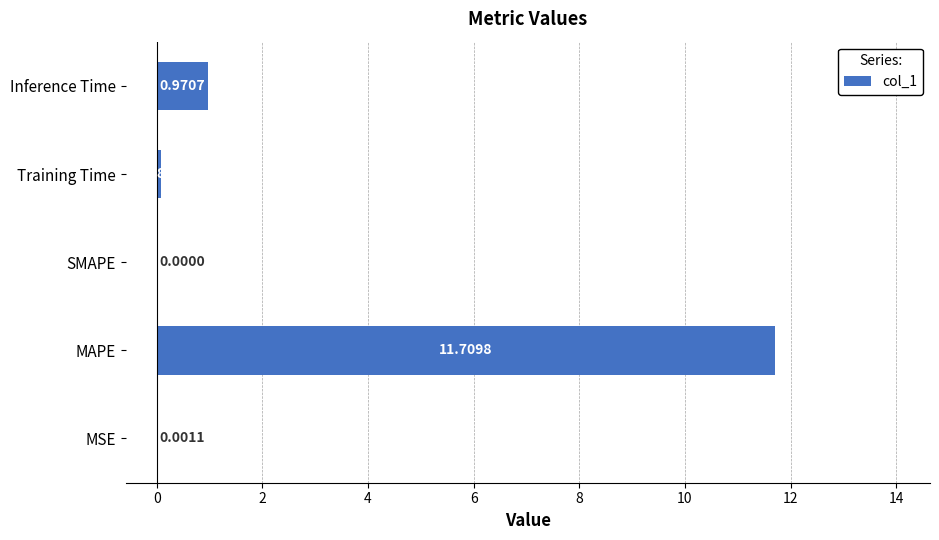

Count the number of values greater than 0.

4